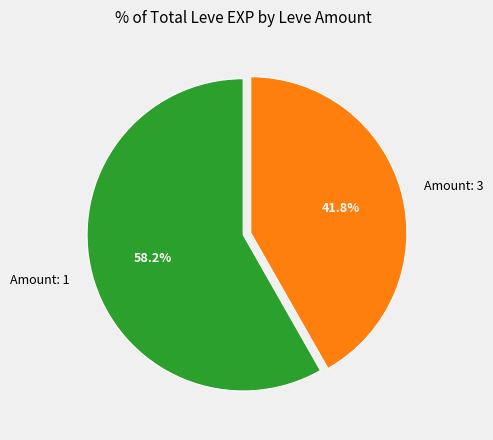

Rank the categories by value from lowest to highest.

Amount: 3, Amount: 1